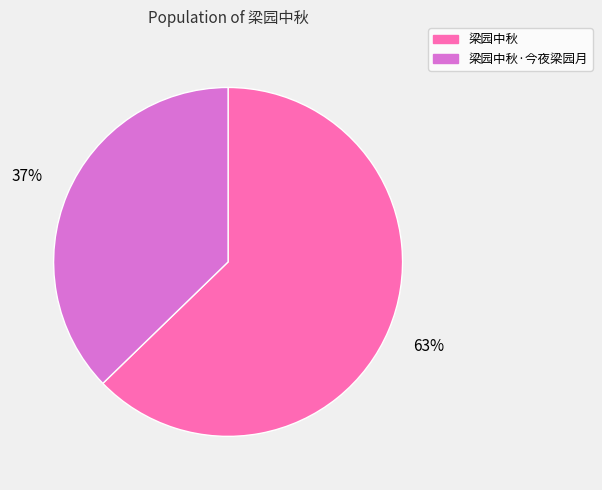

To the nearest percent, what is the average slice percentage?

50%